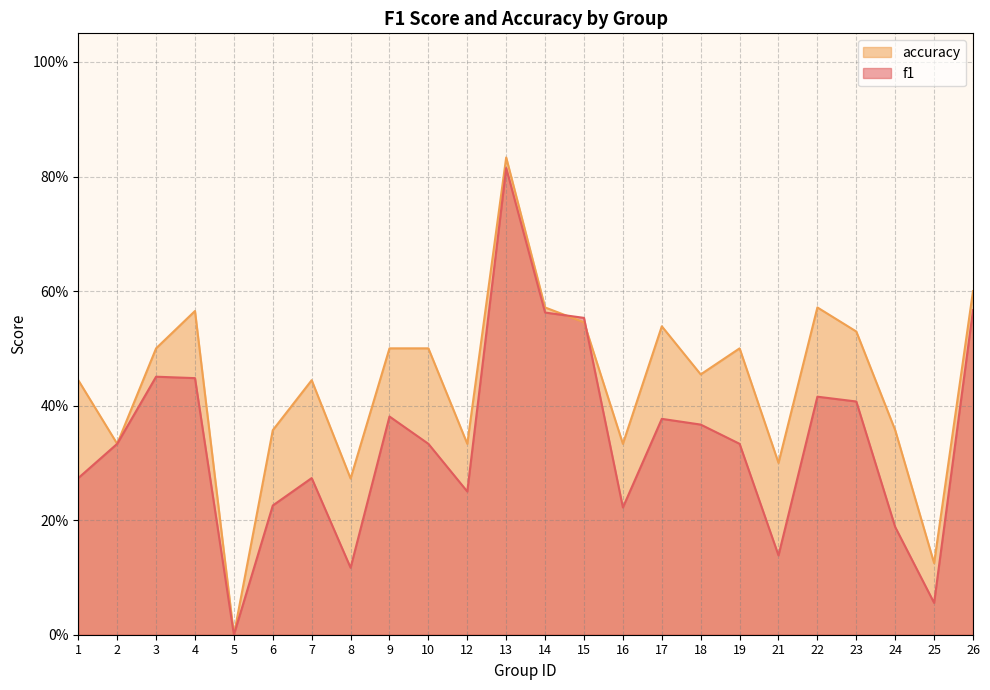

Which series has the largest range (max minus min)?

accuracy